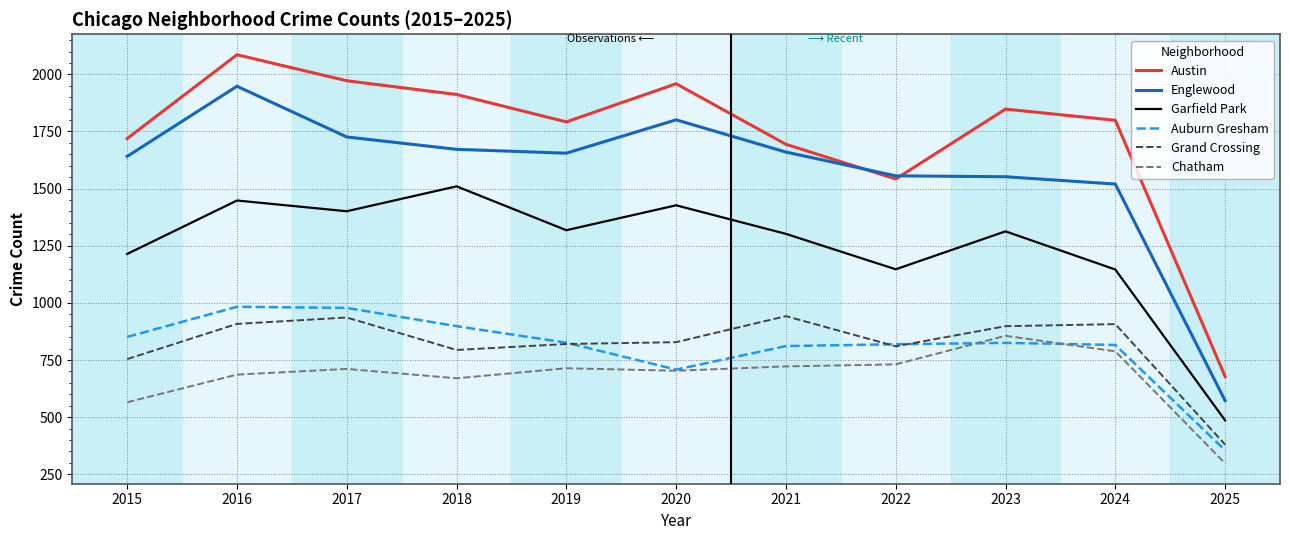

What is the difference between the maximum and minimum values in the Garfield Park series?

1024